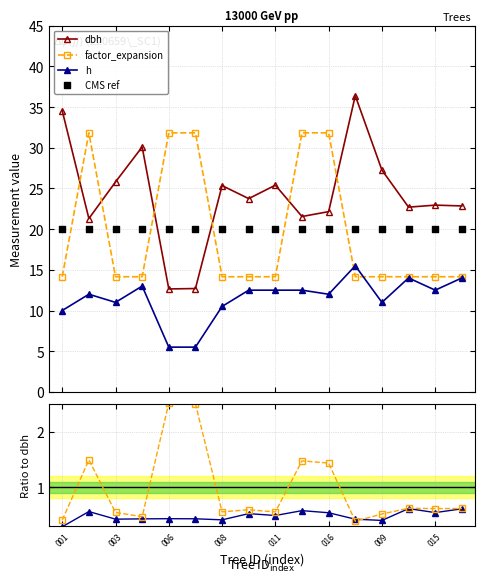

At how many categories does at least one series exceed 25?

12